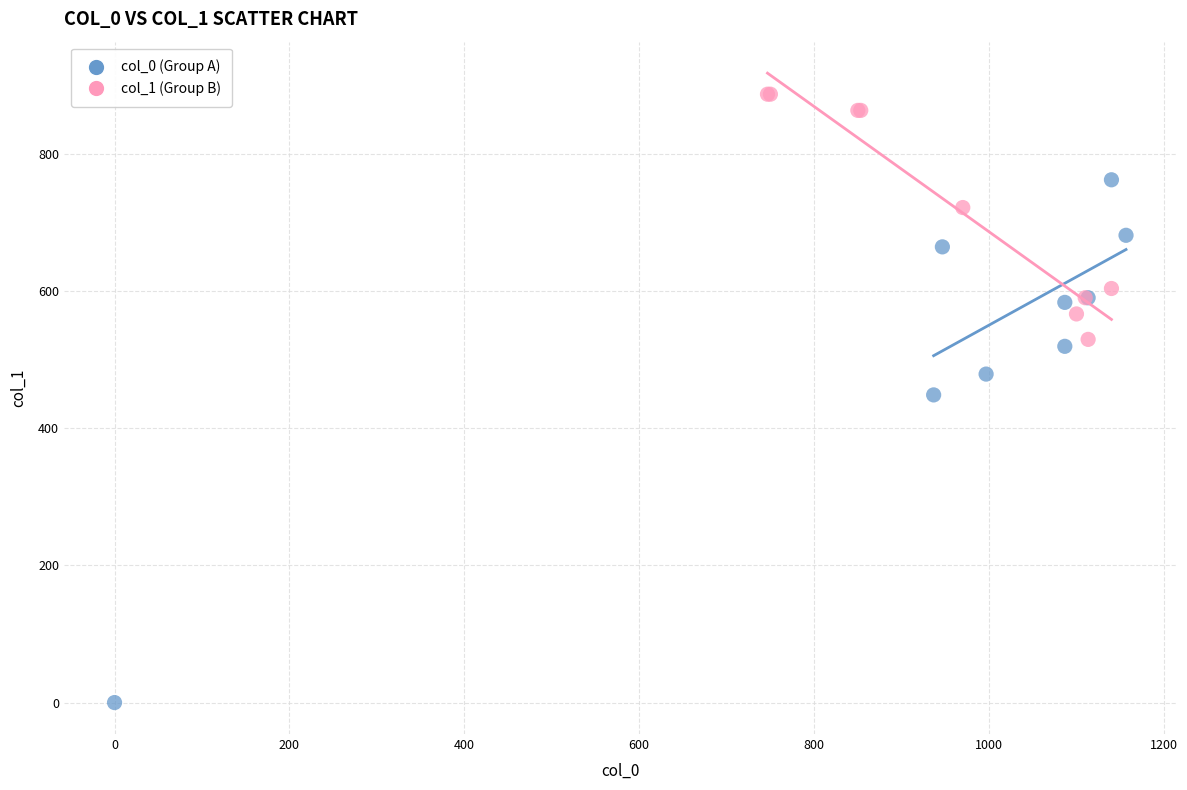

Which series has the widest spread of Y values?

col_0 (Group A)